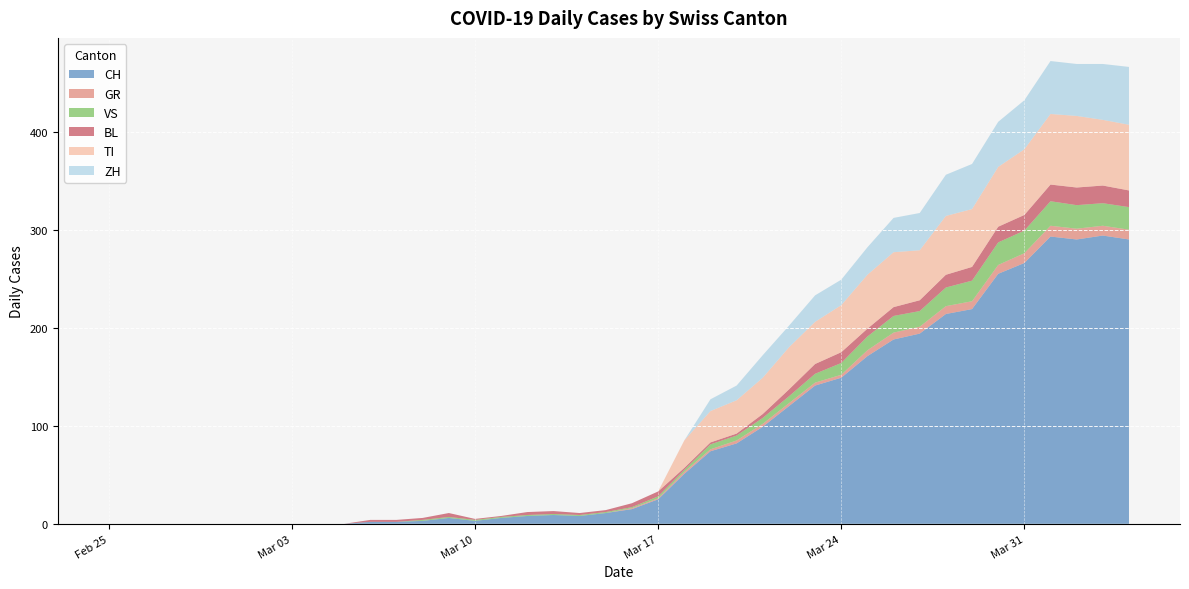

Reading left to right, list all the values displayed in this chart.

CH: 0	0	0	0	0	0	0	0	0	0	2	2	3	6	3	6	8	9	8	11	15	25	51	74	82	99	120	141	149	171	188	194	214	219	255	266	293	290	294	290
GR: 0	0	0	0	0	0	0	0	0	0	0	0	0	0	0	0	0	0	0	0	1	1	2	2	3	3	3	3	3	6	7	7	8	8	9	10	11	11	10	10
VS: 0	0	0	0	0	0	0	0	0	0	0	0	1	1	1	1	1	1	1	1	1	2	2	5	5	6	7	9	12	14	17	16	19	21	23	23	25	24	23	23
BL: 0	0	0	0	0	0	0	0	0	0	2	2	2	4	1	1	3	3	2	2	4	5	2	2	2	4	7	10	11	8	9	11	13	14	16	16	17	18	18	17
TI: 0	0	0	0	0	0	0	0	0	0	0	0	0	0	0	0	0	0	0	0	0	0	28	32	34	37	43	43	48	55	56	51	60	59	61	67	72	73	67	67
ZH: 0	0	0	0	0	0	0	0	0	0	0	0	0	0	0	0	0	0	0	0	0	0	0	12	15	23	22	27	26	28	35	38	42	46	46	50	54	53	57	59